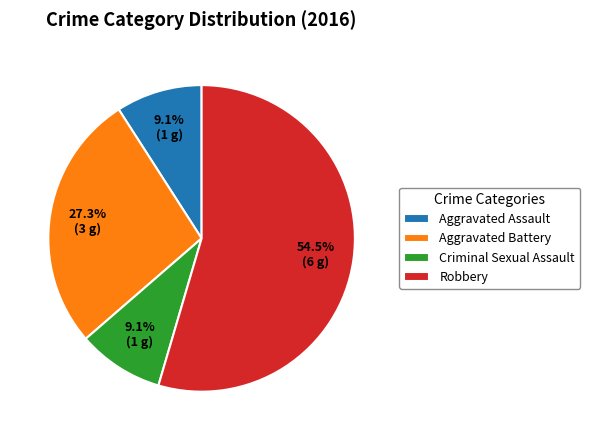

What is the largest slice in the pie chart?

Robbery